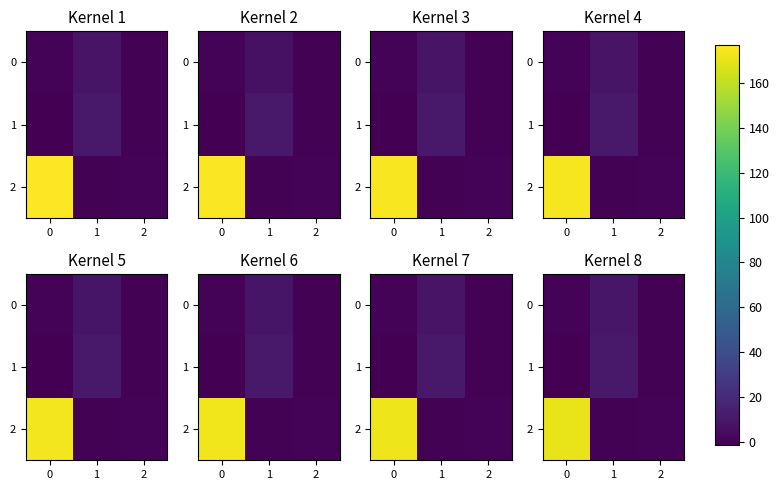

Is the value of 1 at 0 greater than the value of 2 at 2?

No